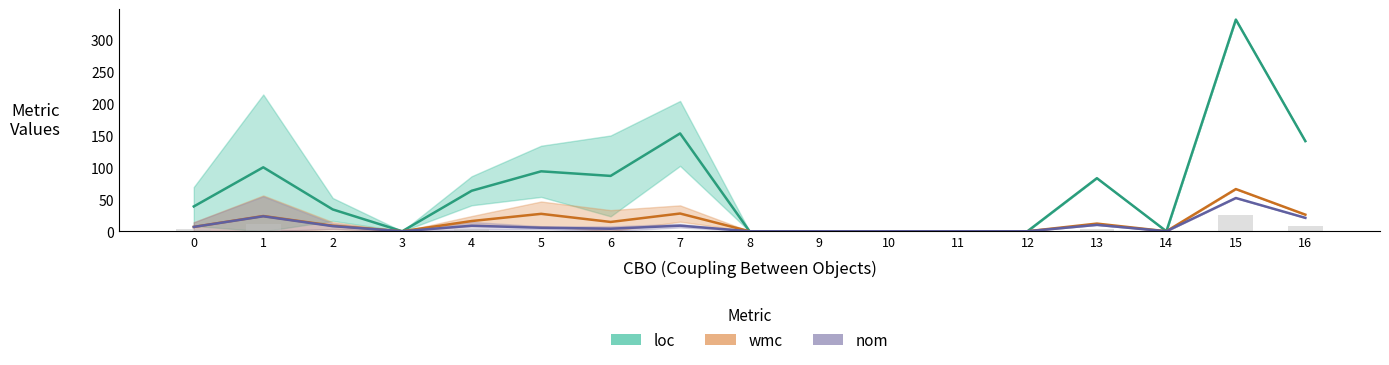

How many values exceed 1?

6